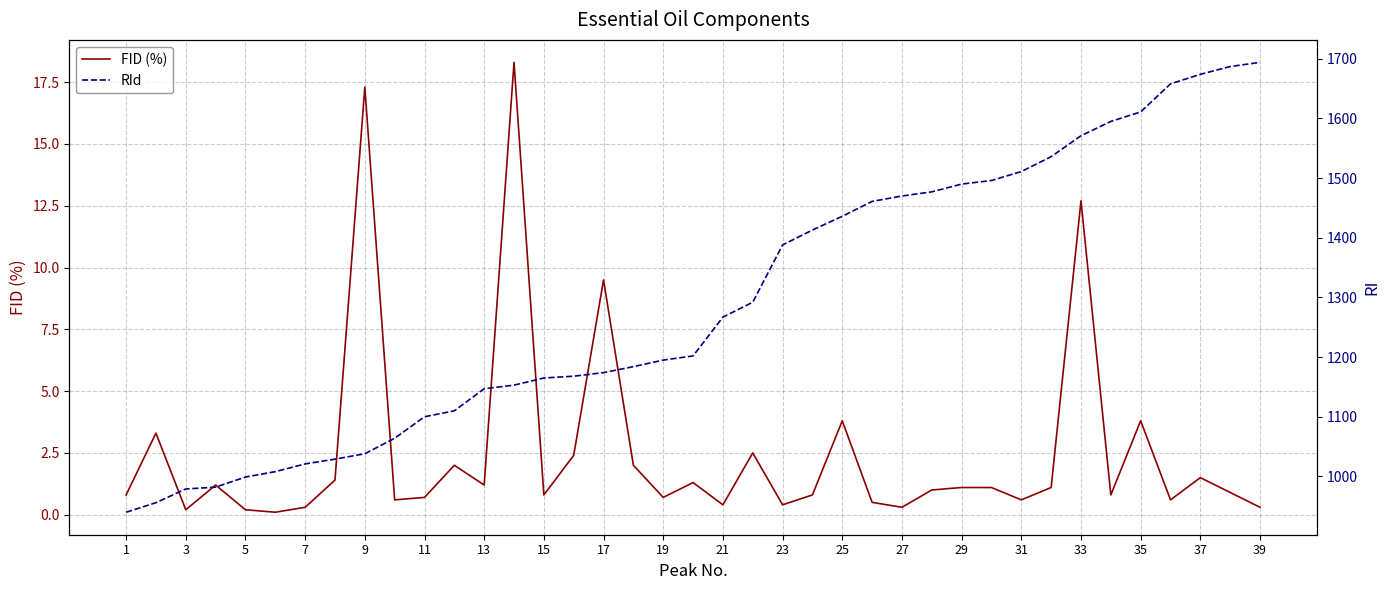

True or false: RId and FID (%) cross at least once.

False